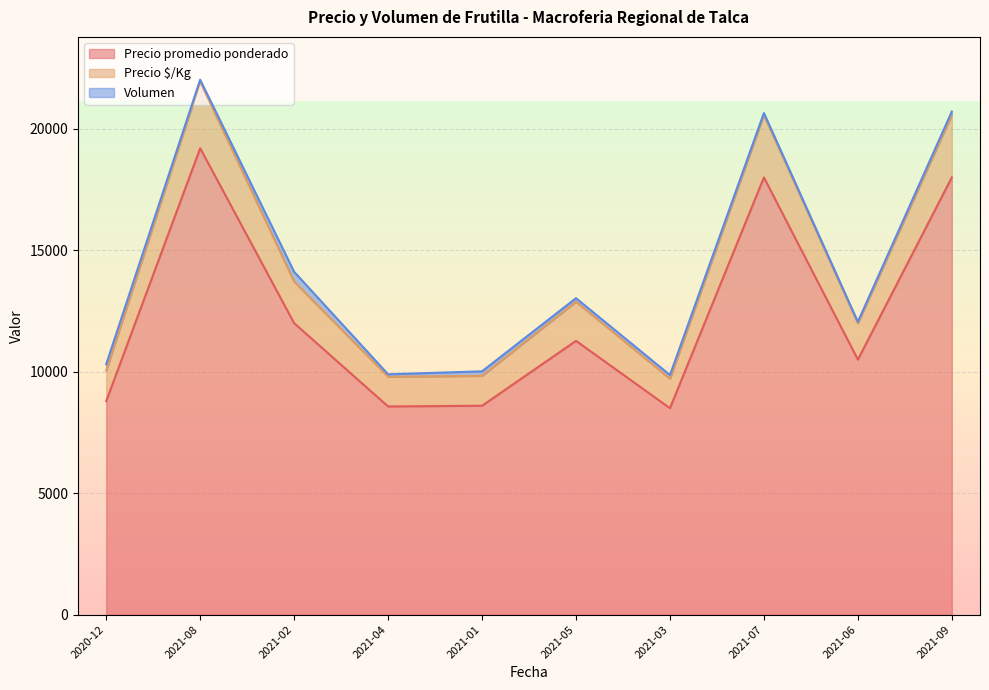

At which label does Precio promedio ponderado first exceed 9000?

2021-08